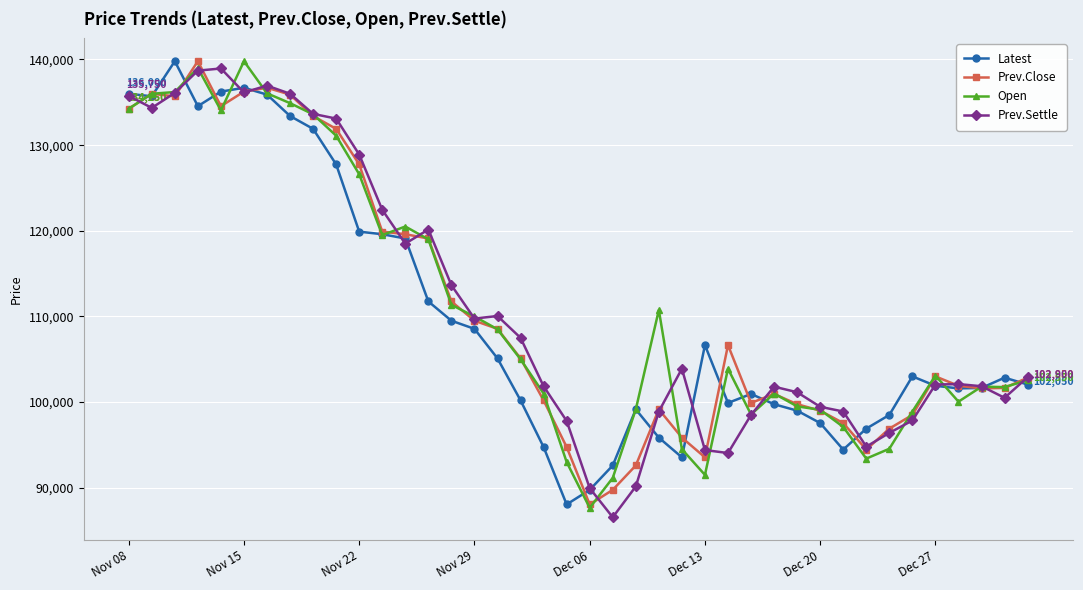

What is the lowest value of the Latest series?

88050